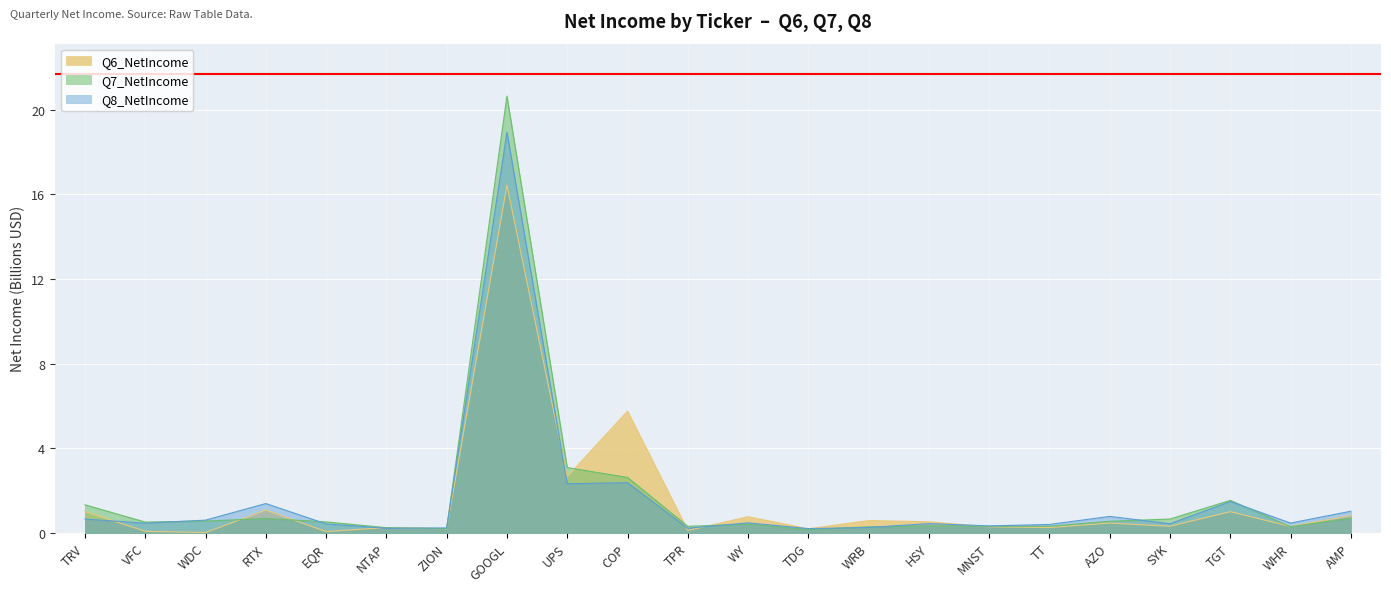

Is the value of Q8_NetIncome at AZO greater than the value of Q7_NetIncome at MNST?

Yes